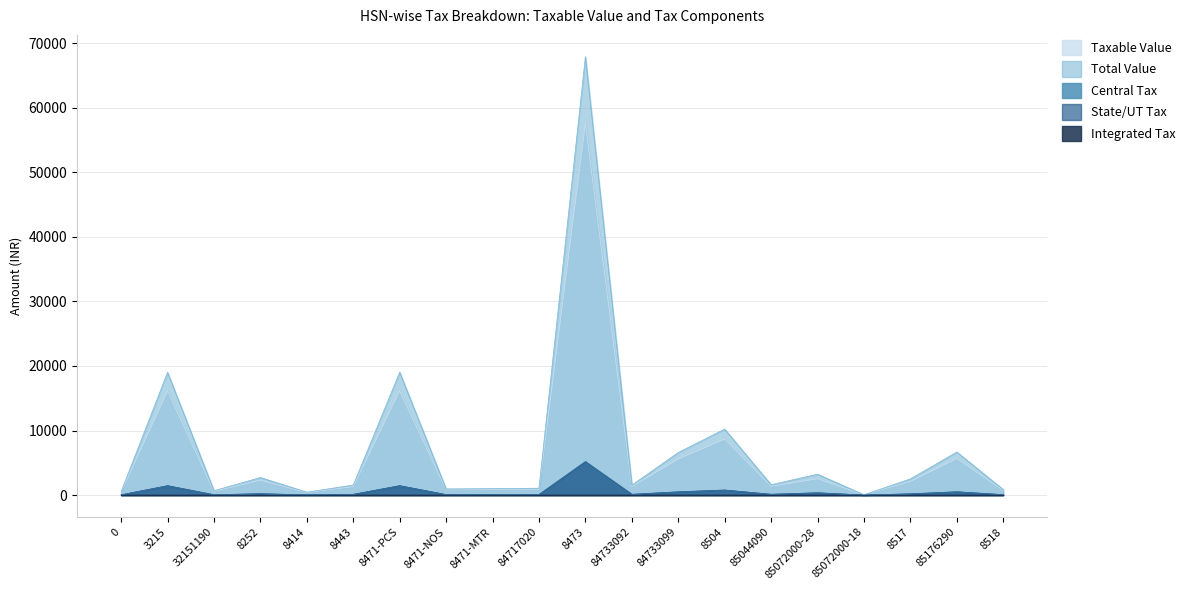

Reading right to left, list all the values displayed in this chart.

Taxable Value: 8518=720.3	85176290=5648.3	8517=2118.6	85072000-18=42.4	85072000-28=2524.4	85044090=1356.8	8504=8661.9	84733099=5582.2	84733092=1300.0	8473=57532.9	84717020=900.0	8471-MTR=840.0	8471-NOS=805.1	8471-PCS=16125.8	8443=1313.5	8414=380.0	8252=2300.0	32151190=567.8	3215=16106.0	0=461.9
Central Tax: 8518=64.8	85176290=508.3	8517=190.7	85072000-18=3.8	85072000-28=353.4	85044090=122.1	8504=779.6	84733099=502.4	84733092=117.0	8473=5178.0	84717020=81.0	8471-MTR=75.6	8471-NOS=72.5	8471-PCS=1451.3	8443=118.2	8414=34.2	8252=207.0	32151190=51.1	3215=1449.5	0=41.6
State/UT Tax: 8518=64.8	85176290=508.3	8517=190.7	85072000-18=3.8	85072000-28=353.4	85044090=122.1	8504=779.6	84733099=502.4	84733092=117.0	8473=5178.0	84717020=81.0	8471-MTR=75.6	8471-NOS=72.5	8471-PCS=1451.3	8443=118.2	8414=34.2	8252=207.0	32151190=51.1	3215=1449.5	0=41.6
Total Value: 8518=850.0	85176290=6665.0	8517=2500.0	85072000-18=50.0	85072000-28=3231.2	85044090=1601.0	8504=10221.0	84733099=6587.0	84733092=1534.0	8473=67888.8	84717020=1062.0	8471-MTR=991.2	8471-NOS=950.0	8471-PCS=19028.4	8443=1550.0	8414=448.4	8252=2714.0	32151190=670.0	3215=19005.0	0=545.0